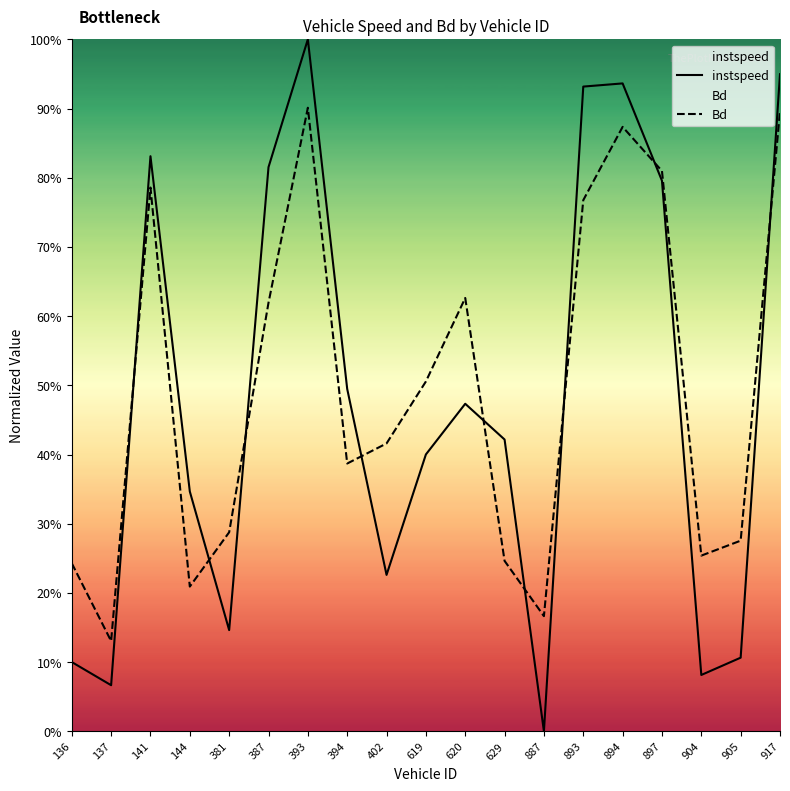

Which series has the widest spread of values?

instspeed